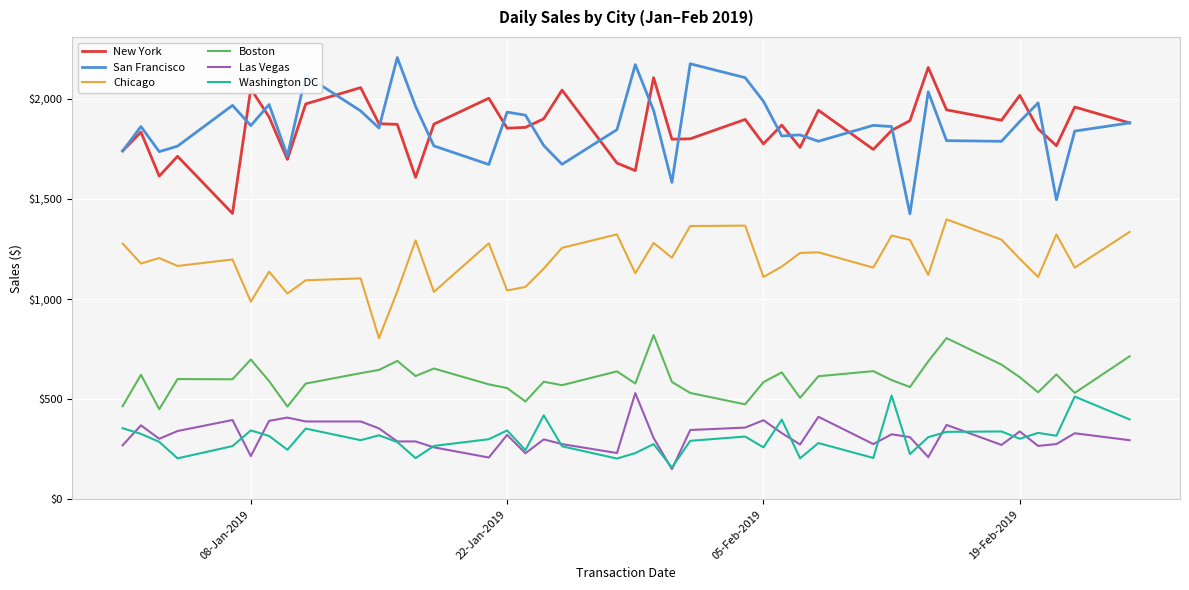

True or false: Washington DC and San Francisco cross at least once.

False